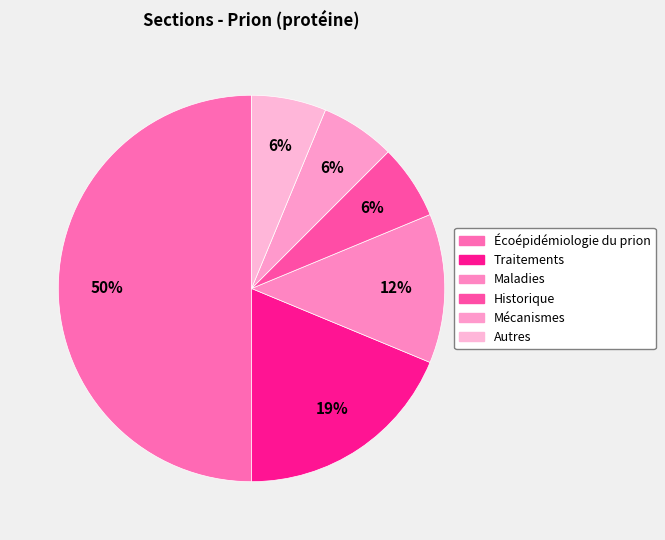

How much of the chart is everything except Mécanismes?

93.8%